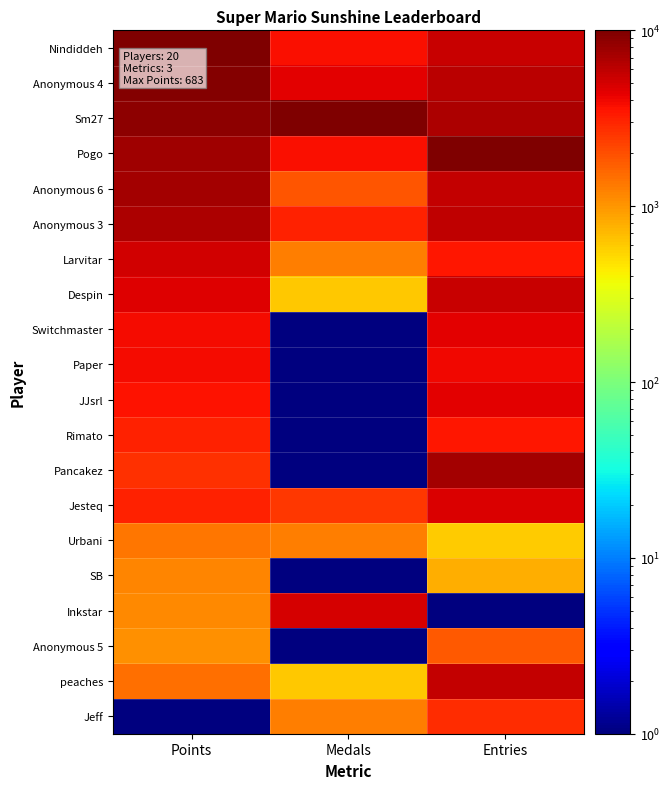

Which series has the largest total across all categories?

Sm27